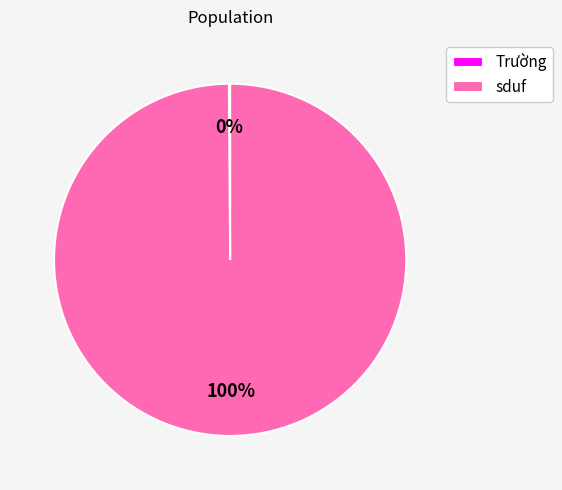

Does any single category account for the majority?

Yes